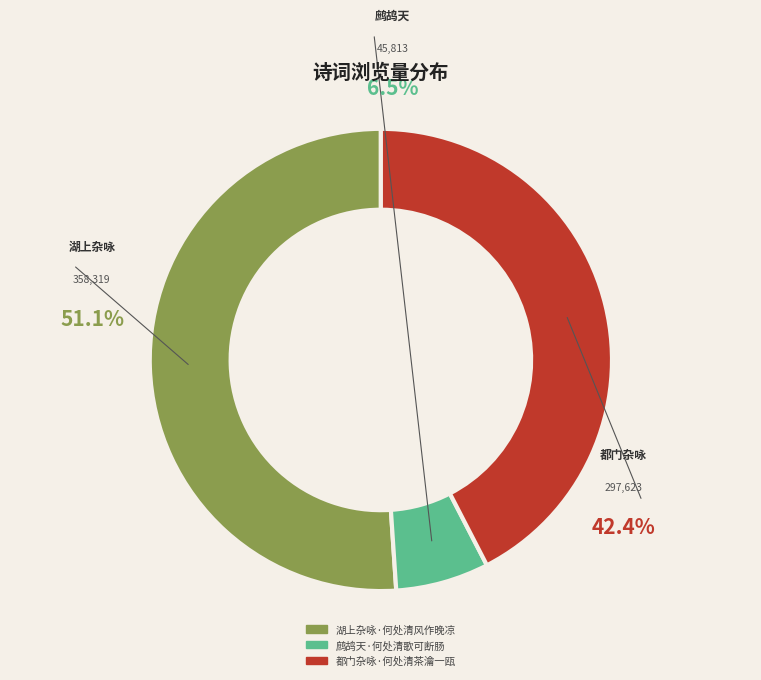

To the nearest percent, what portion does 湖上杂咏·何处清风作晚凉 represent?

51%